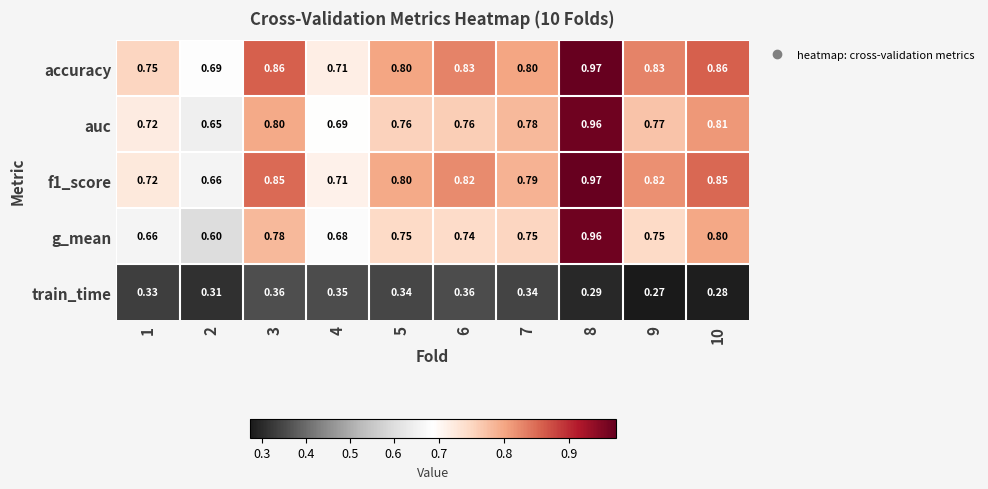

Which series changed the most between 3 and 5?

accuracy